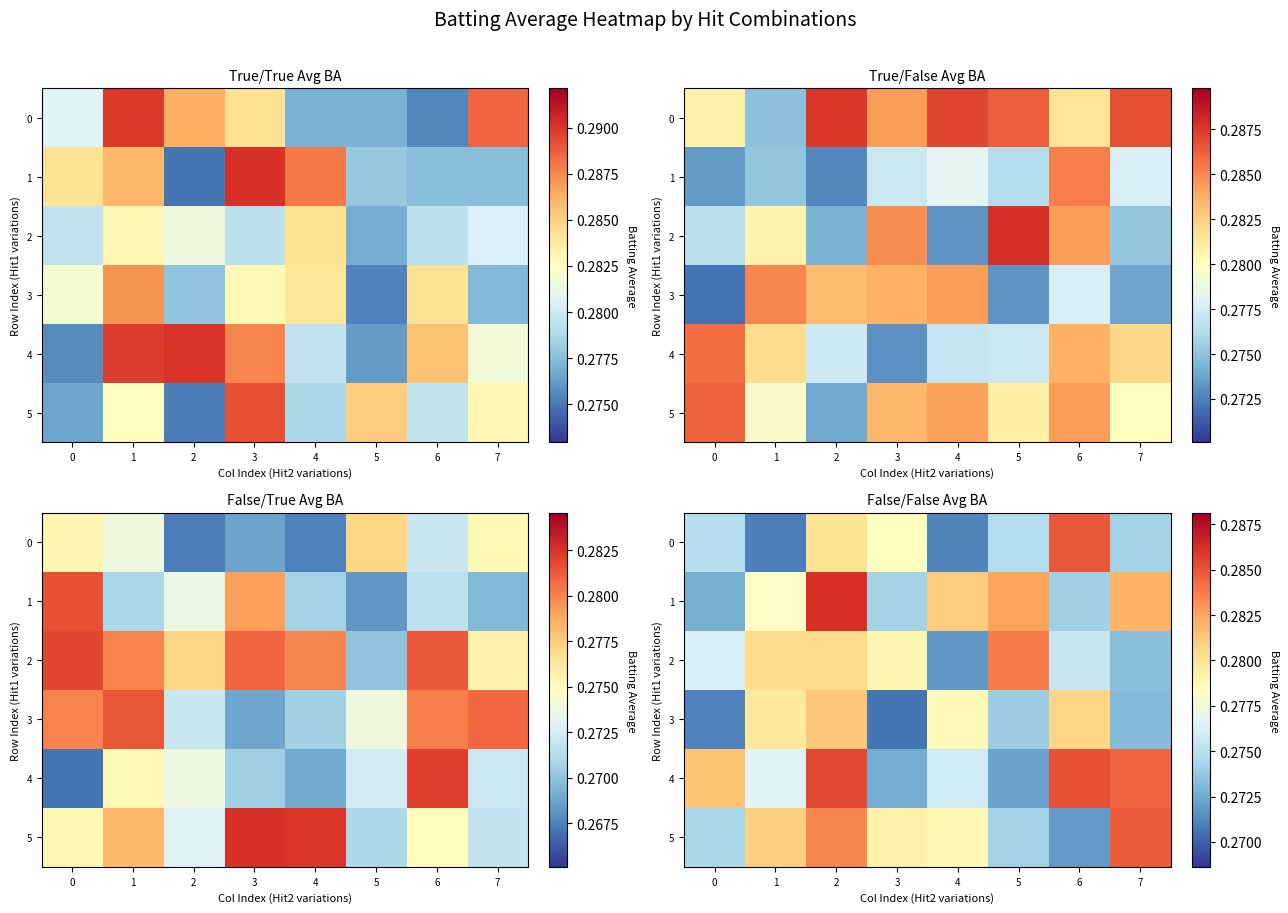

The value of 1 at 7 is 0.3. True or false?

True